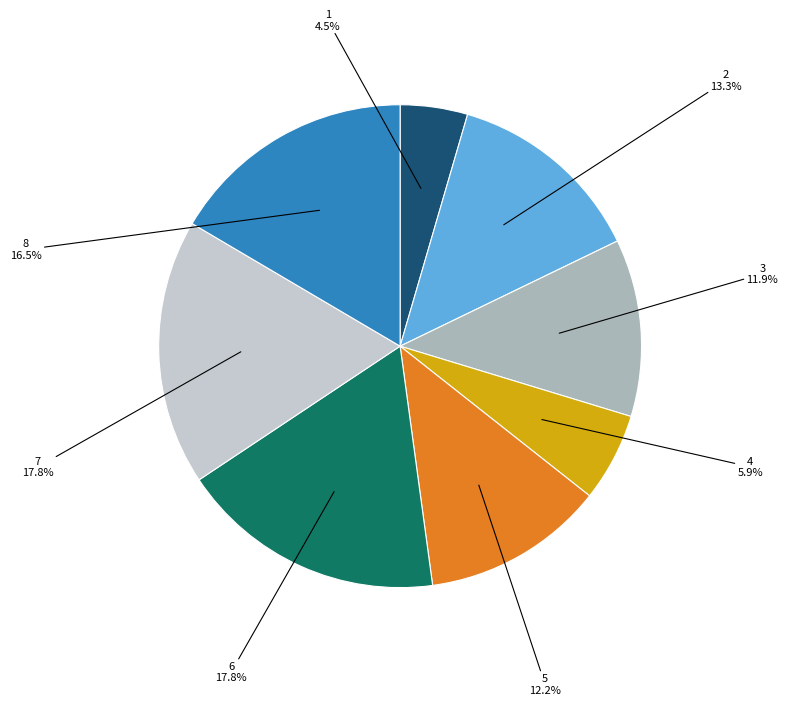

Count the number of slices in the pie.

8